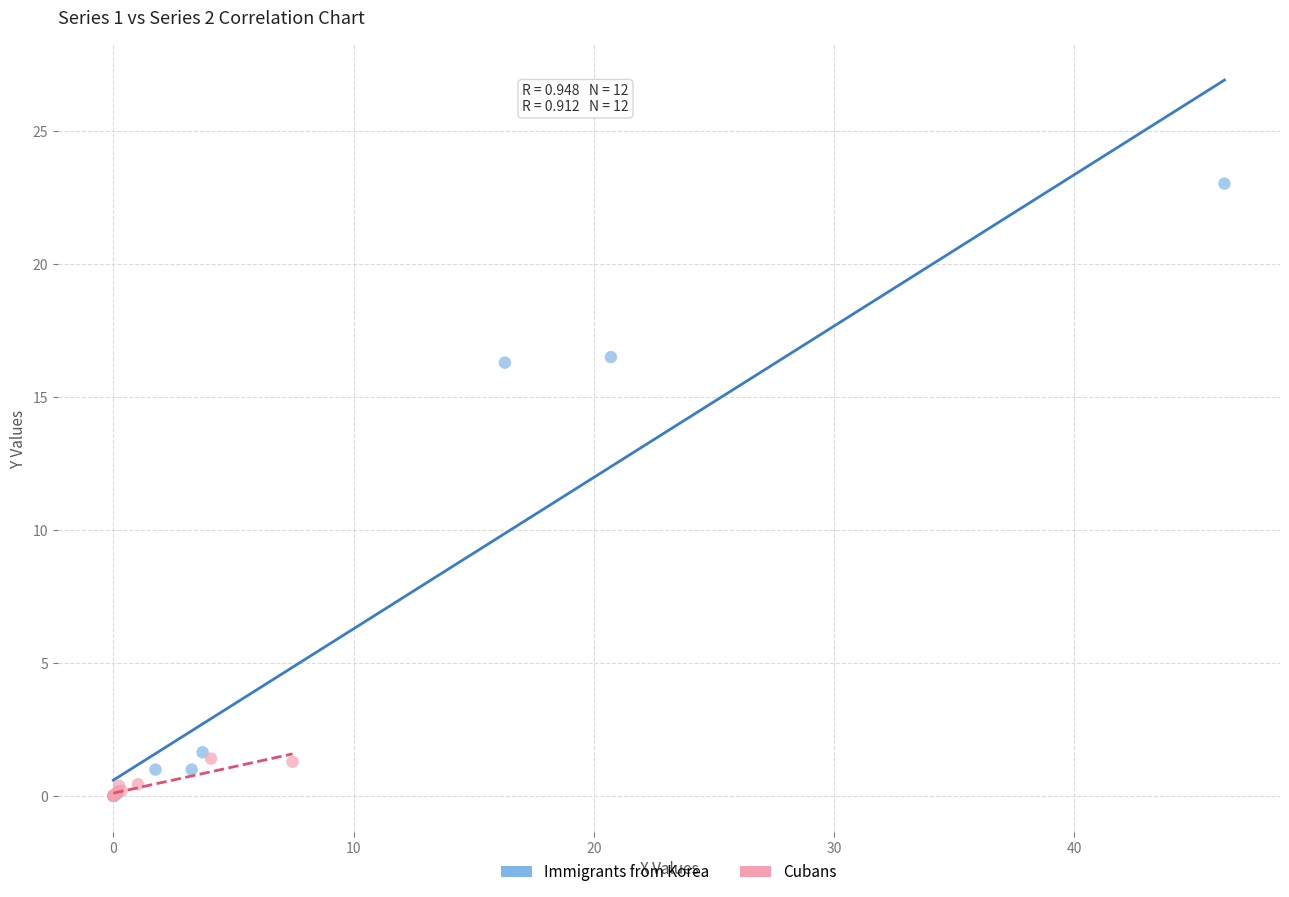

Which series contains the highest Y value?

Immigrants from Korea